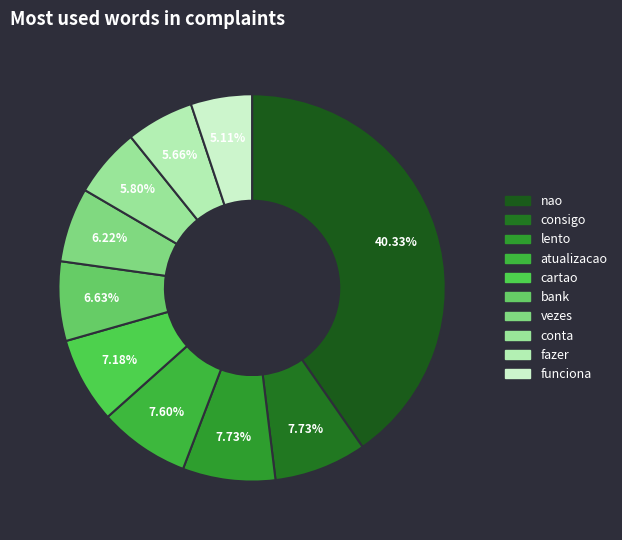

Count the number of slices in the pie.

10